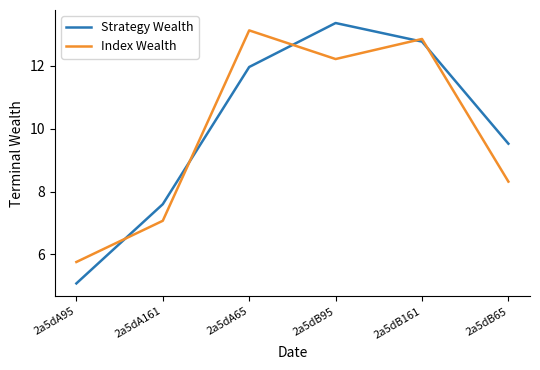

What is the difference between the highest and lowest values at 2a5dA65?

1.2